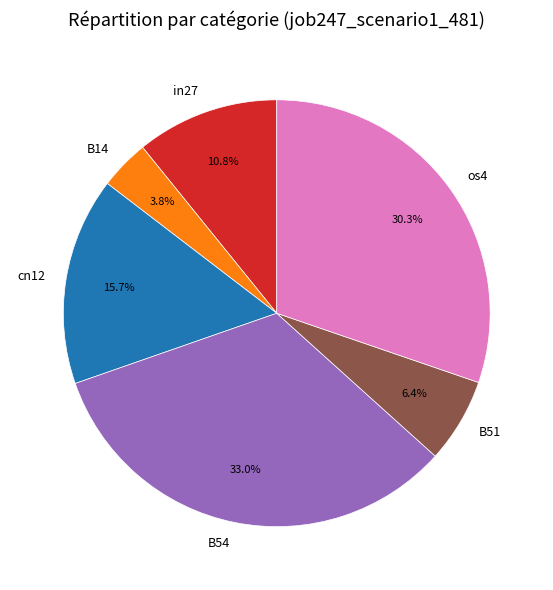

Count the number of slices in the pie.

6